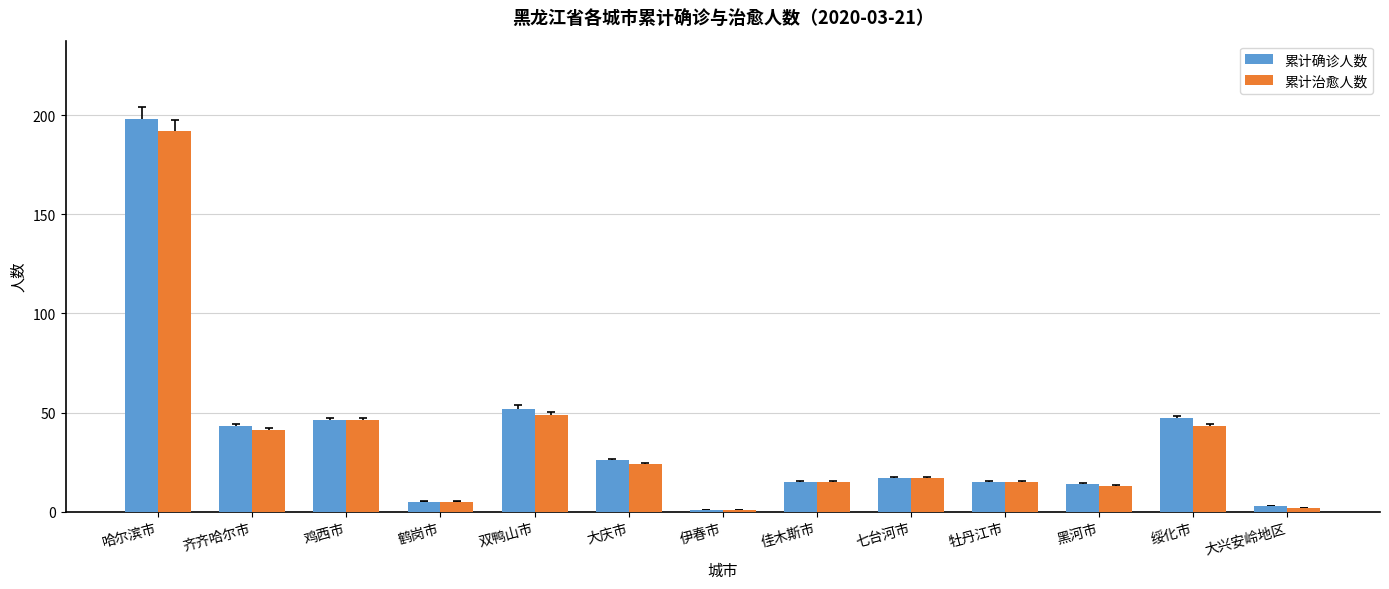

How many bars are there in each group?

2